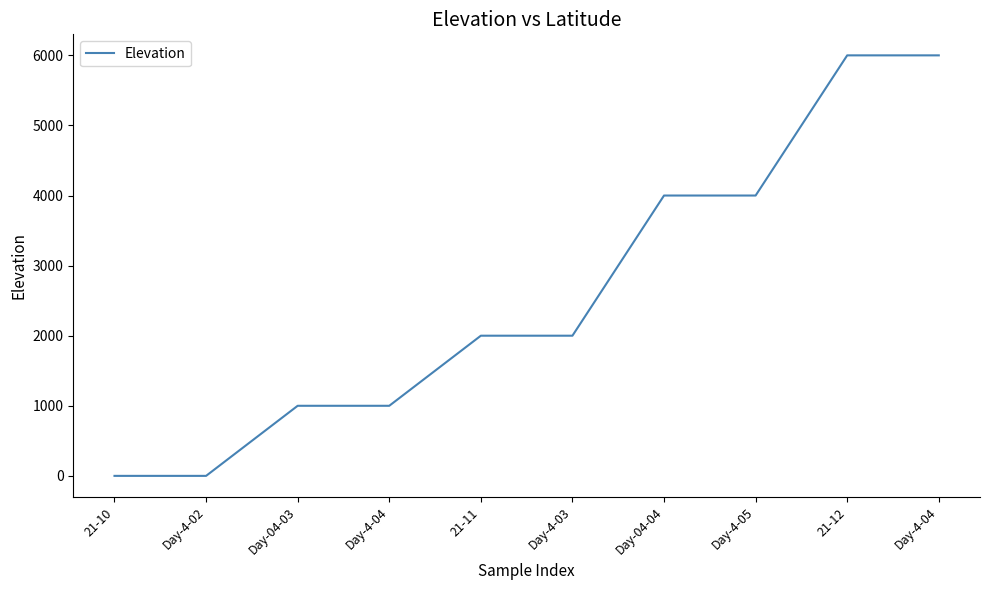

What is the approximate value at 21-12, to the nearest 10?

6000